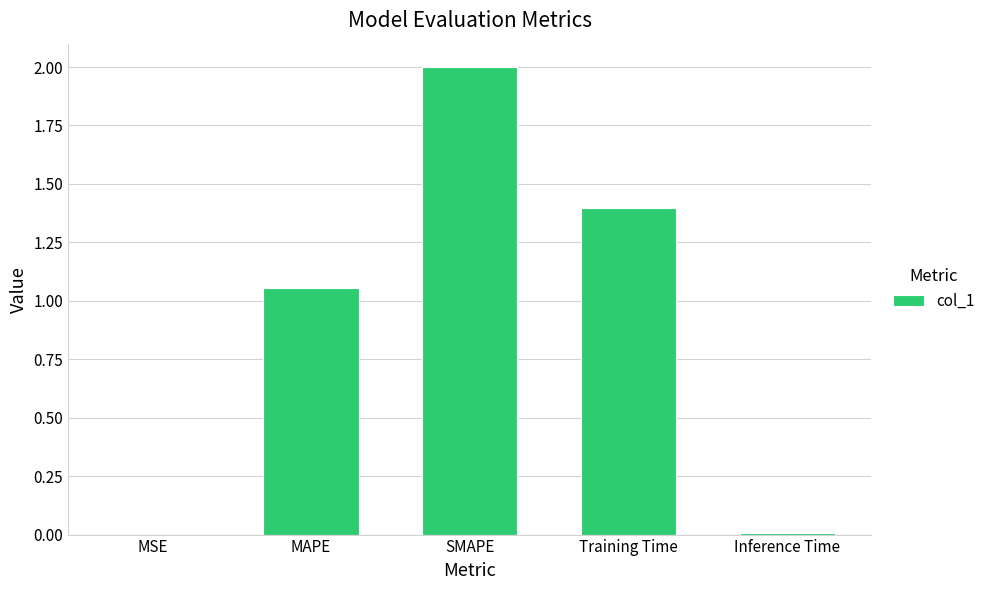

What is the maximum value shown in the chart?

2.0